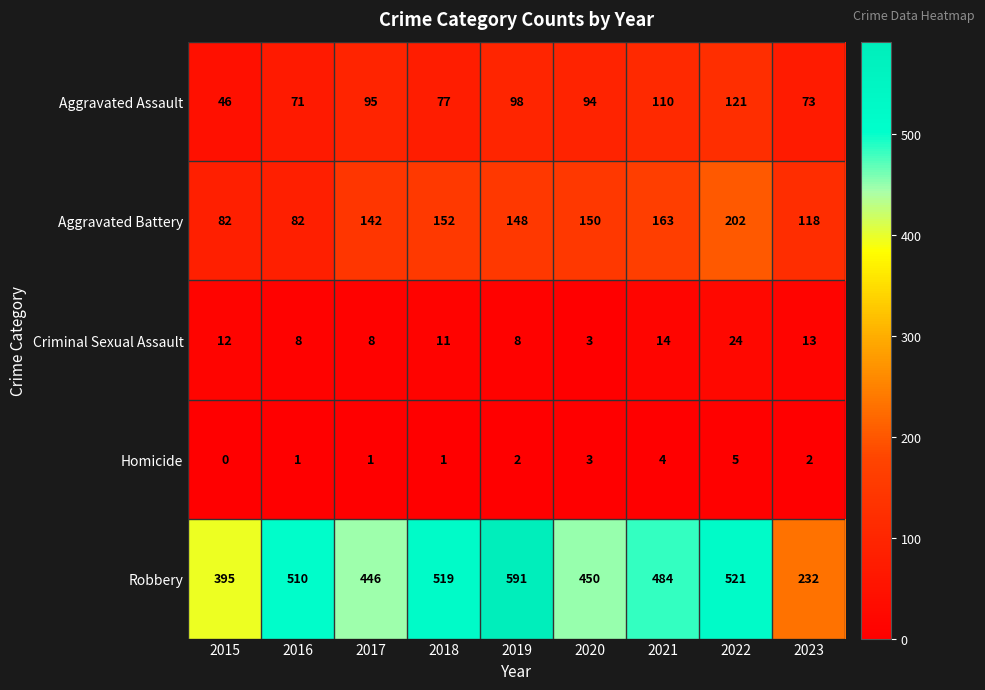

What is the sum of the Criminal Sexual Assault values at 2021 and 2023?

27